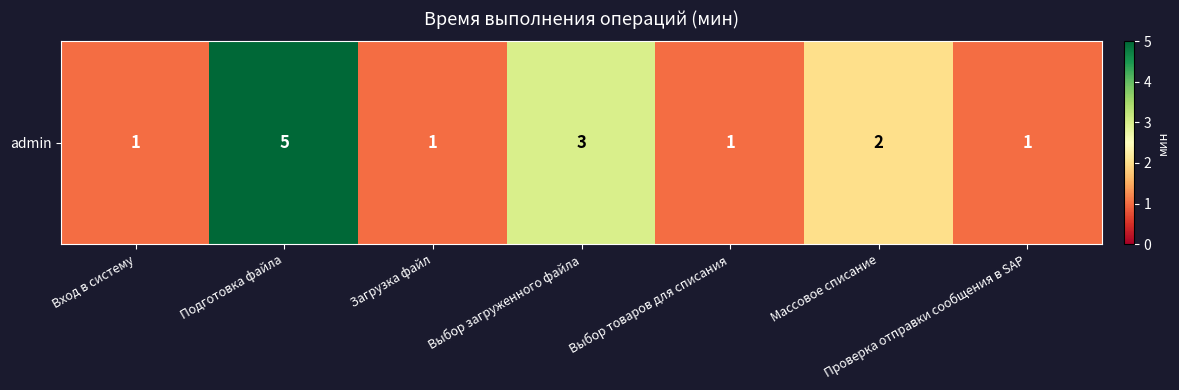

Which has a higher value, Подготовка файла or Загрузка файл?

Подготовка файла